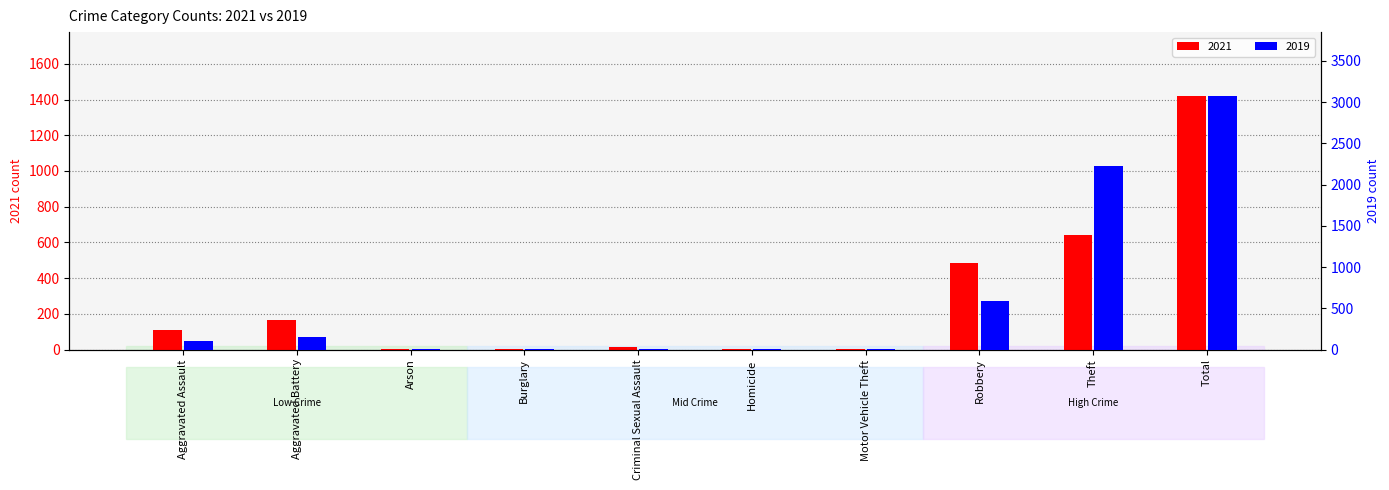

True or false: 2021 has a value of 180 at Robbery.

False